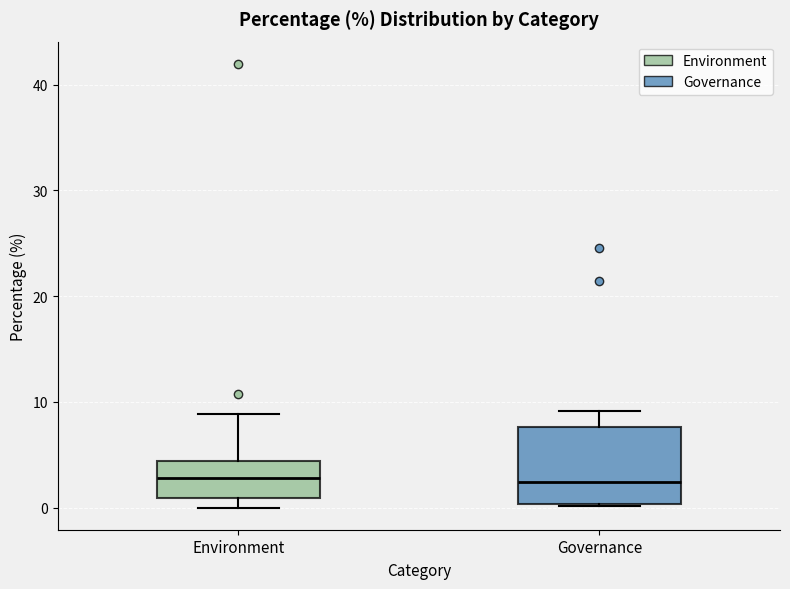

Where is the upper edge of the box for Environment on the y-axis? The values are not printed on the chart, so give them approximately, as read against the axis.

4